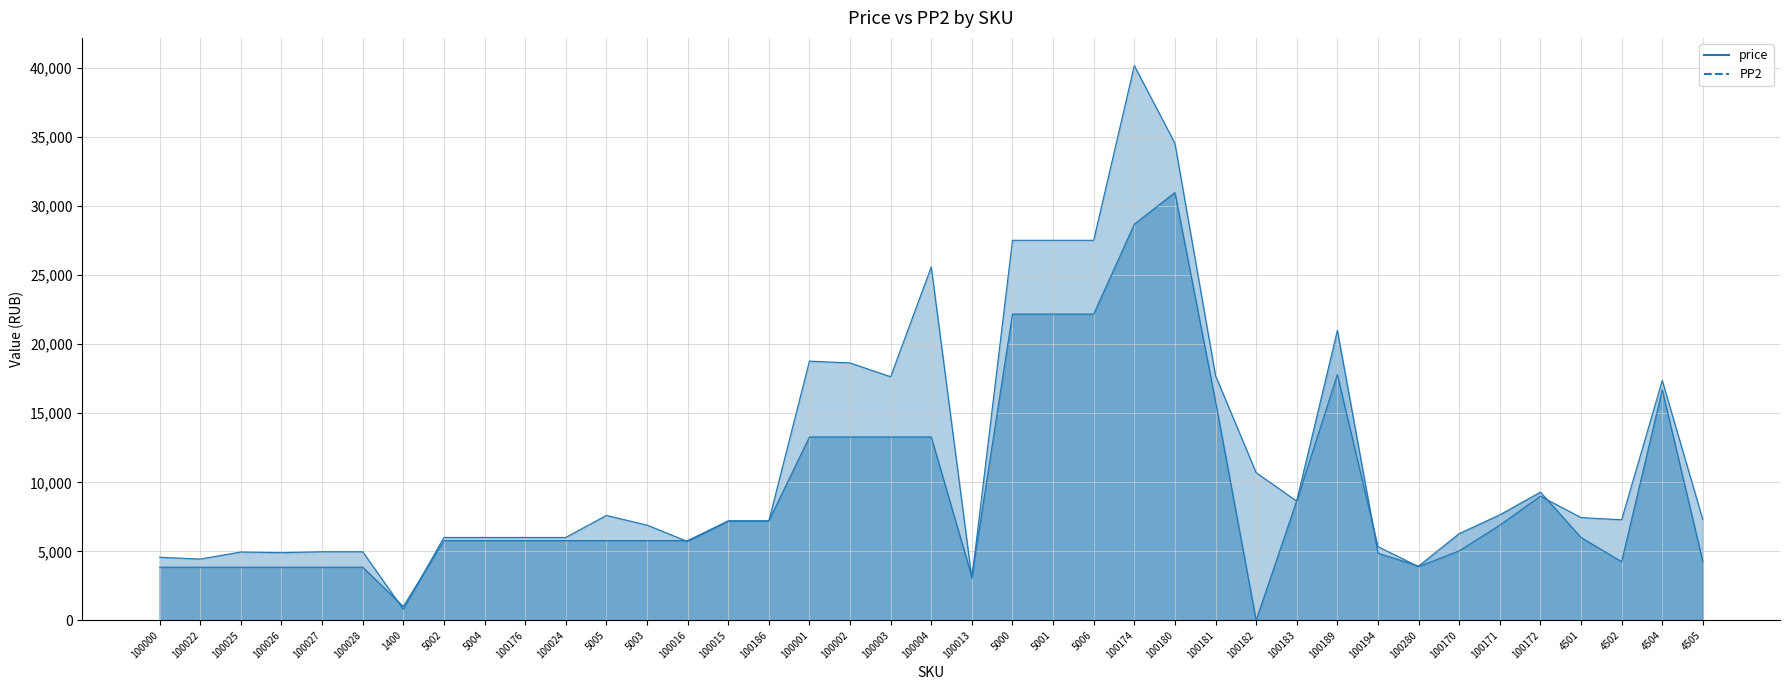

How many lines are shown in the chart?

2